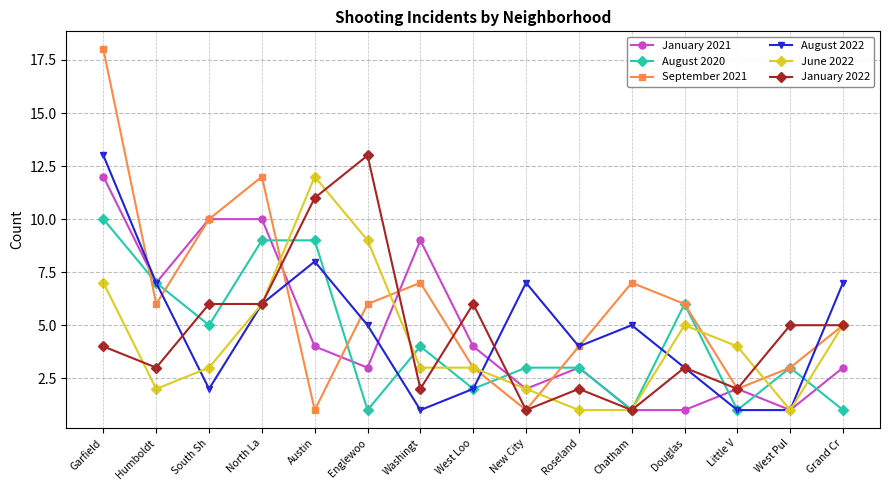

What is the label of the 9th point from the right?

Washingt